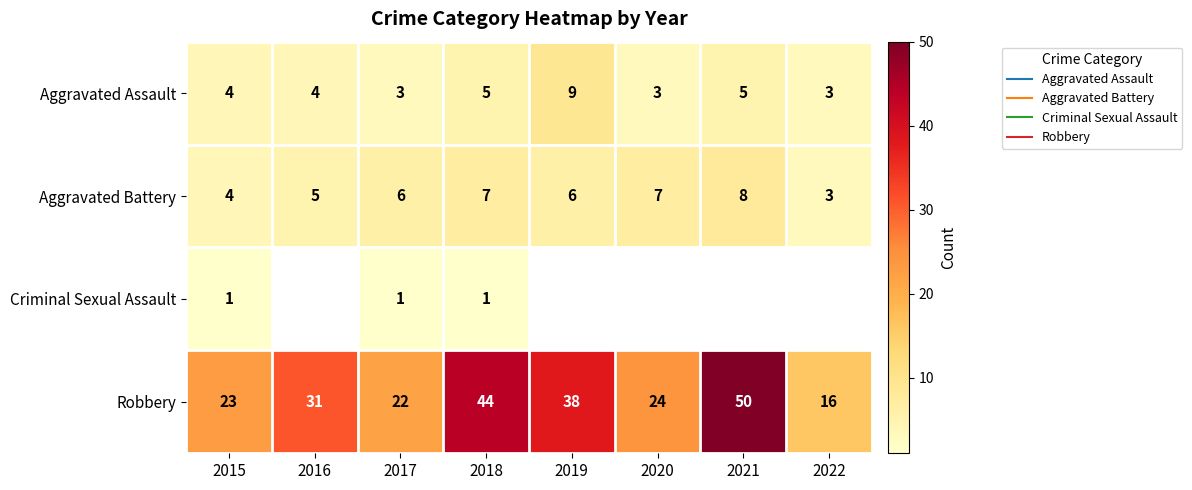

At how many categories does at least one series exceed 39?

2